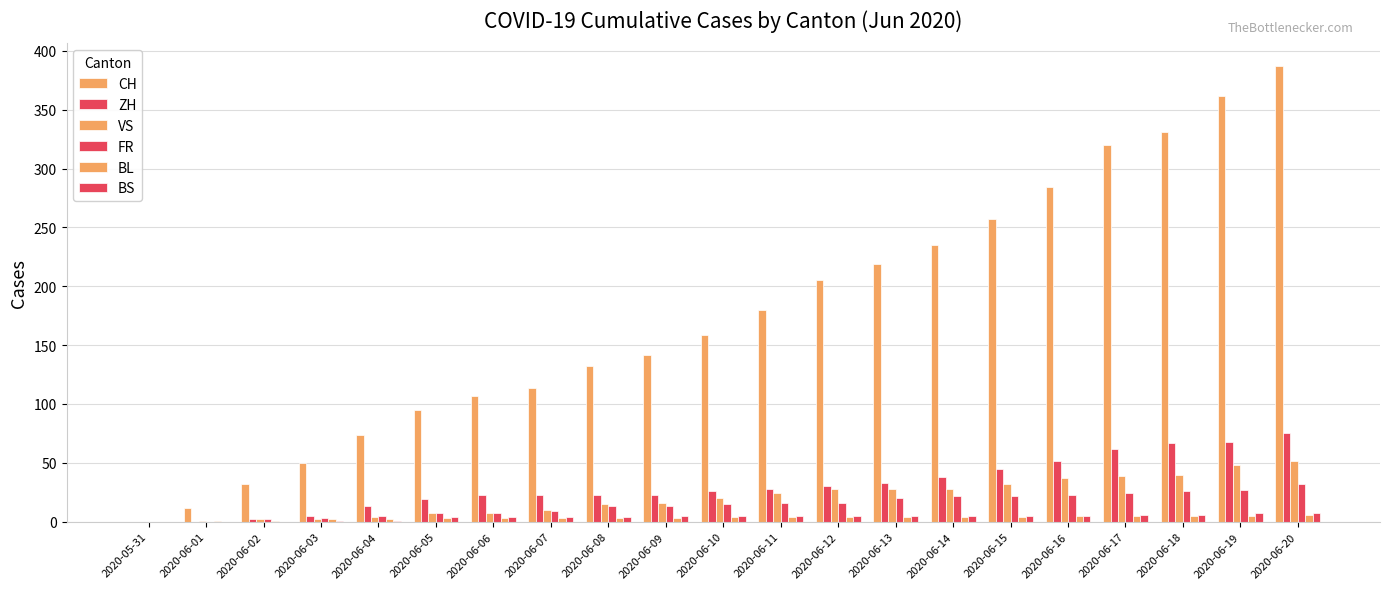

Does the chart contain stacked bars?

No